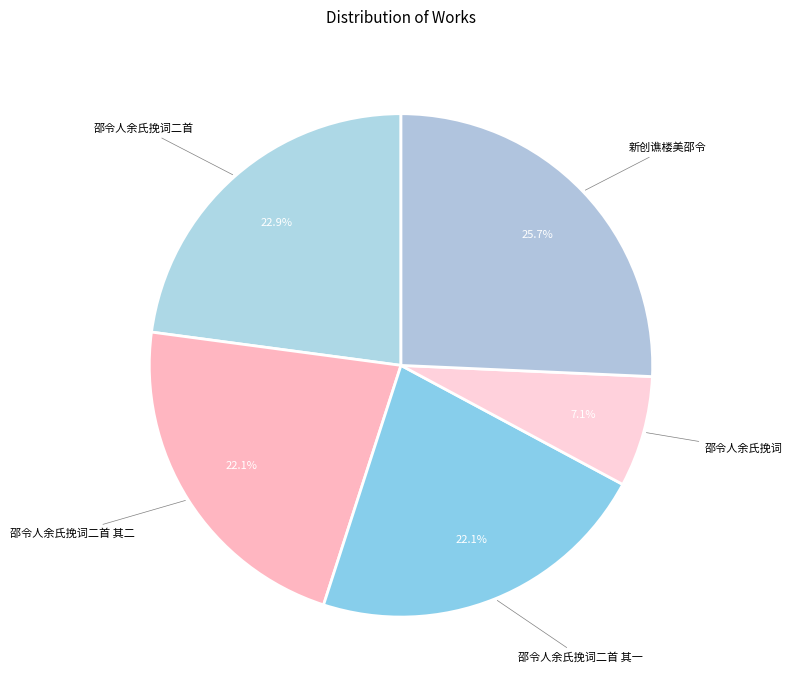

To the nearest percent, what is the combined percentage of 邵令人余氏挽词二首 其二 and 新创谯楼美邵令?

48%